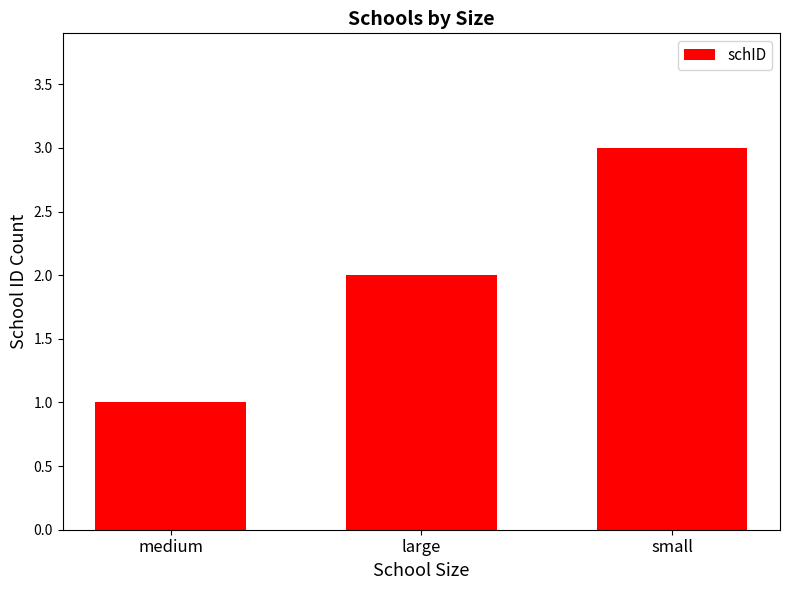

Reading left to right, transcribe all the data shown in this chart.

1	2	3